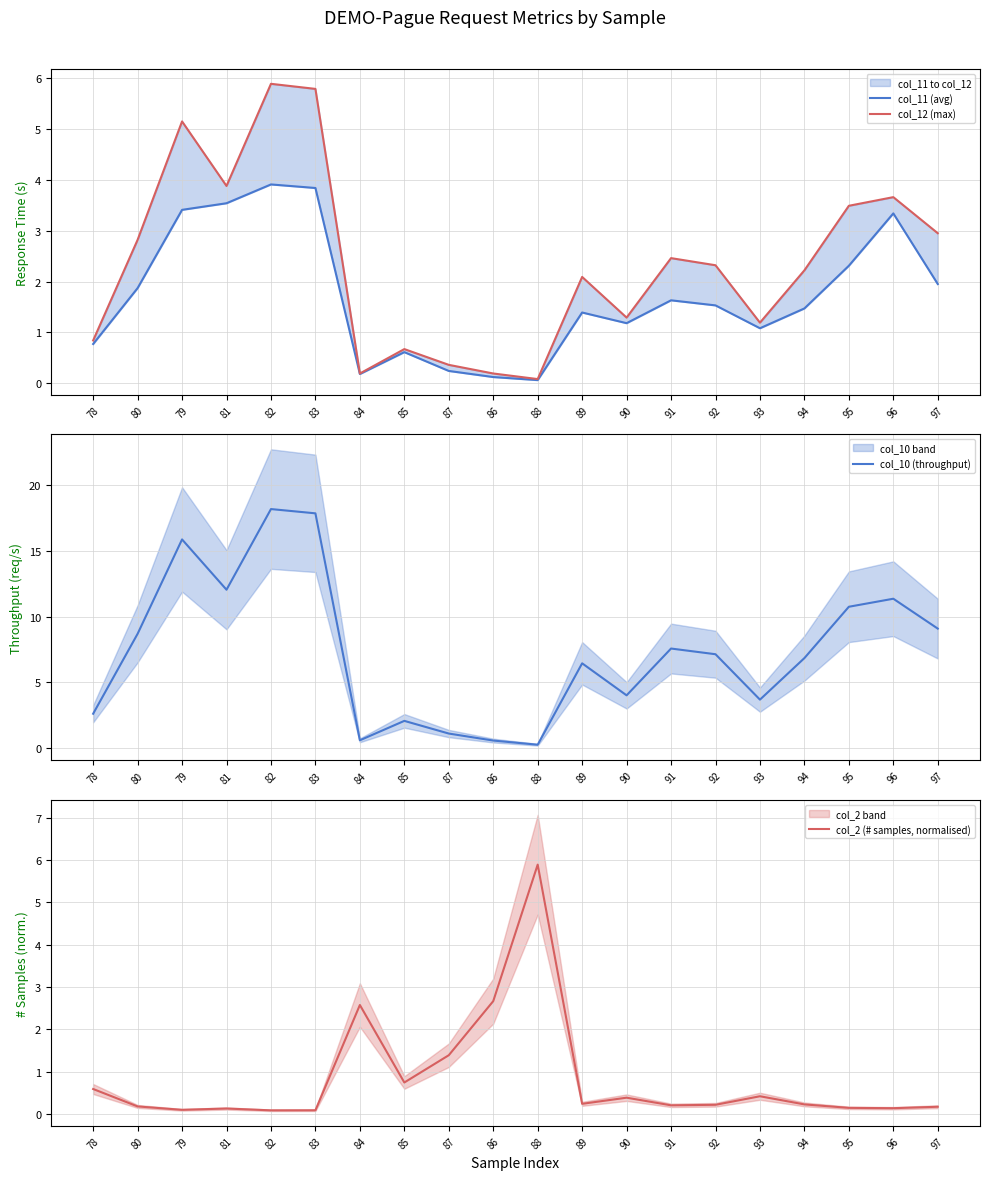

What is the label of the 16th point from the right?

82